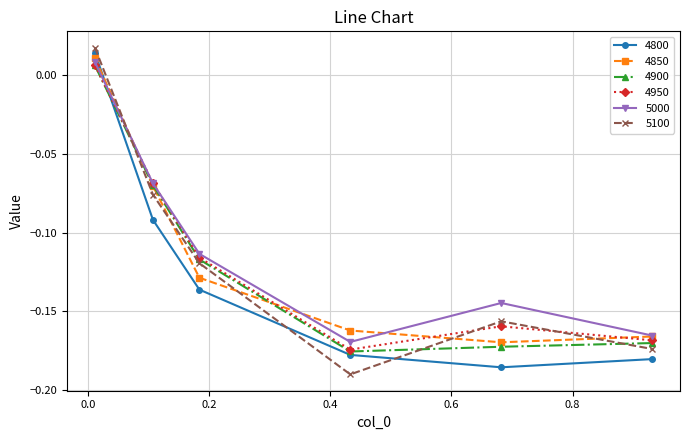

How many times do 5000 and 4800 cross each other?

1